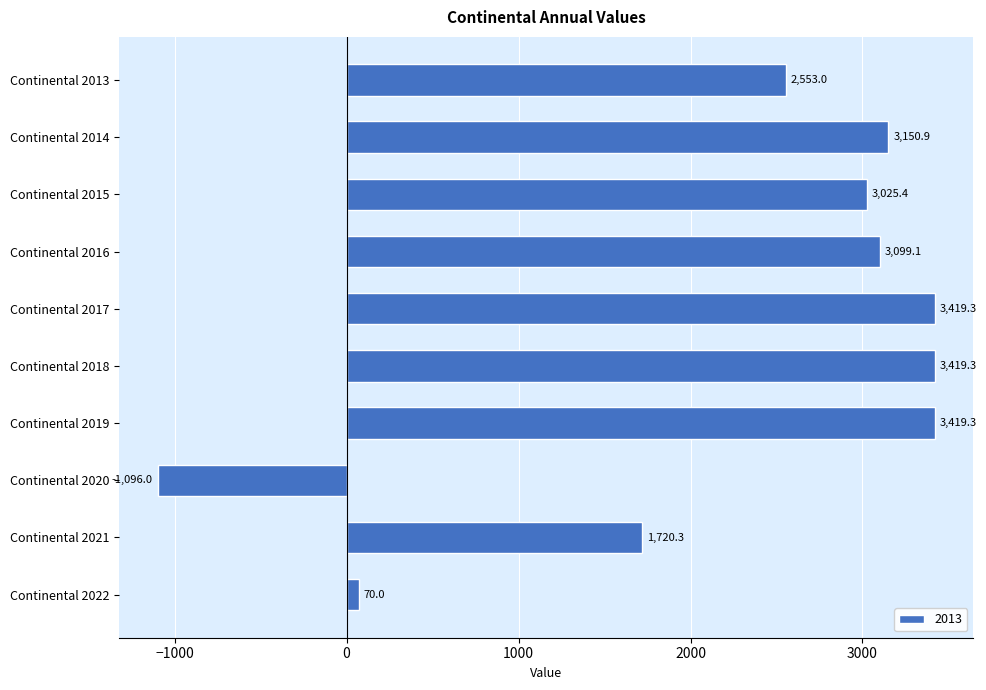

How many values exceed 3099?

5